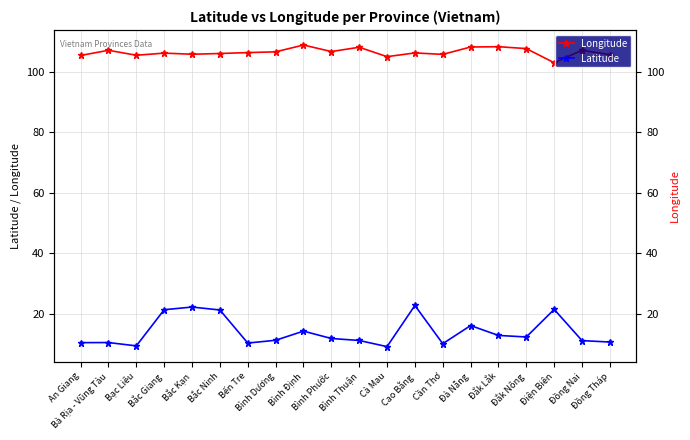

Which has a higher value, Cần Thơ or Bắc Kạn?

Bắc Kạn